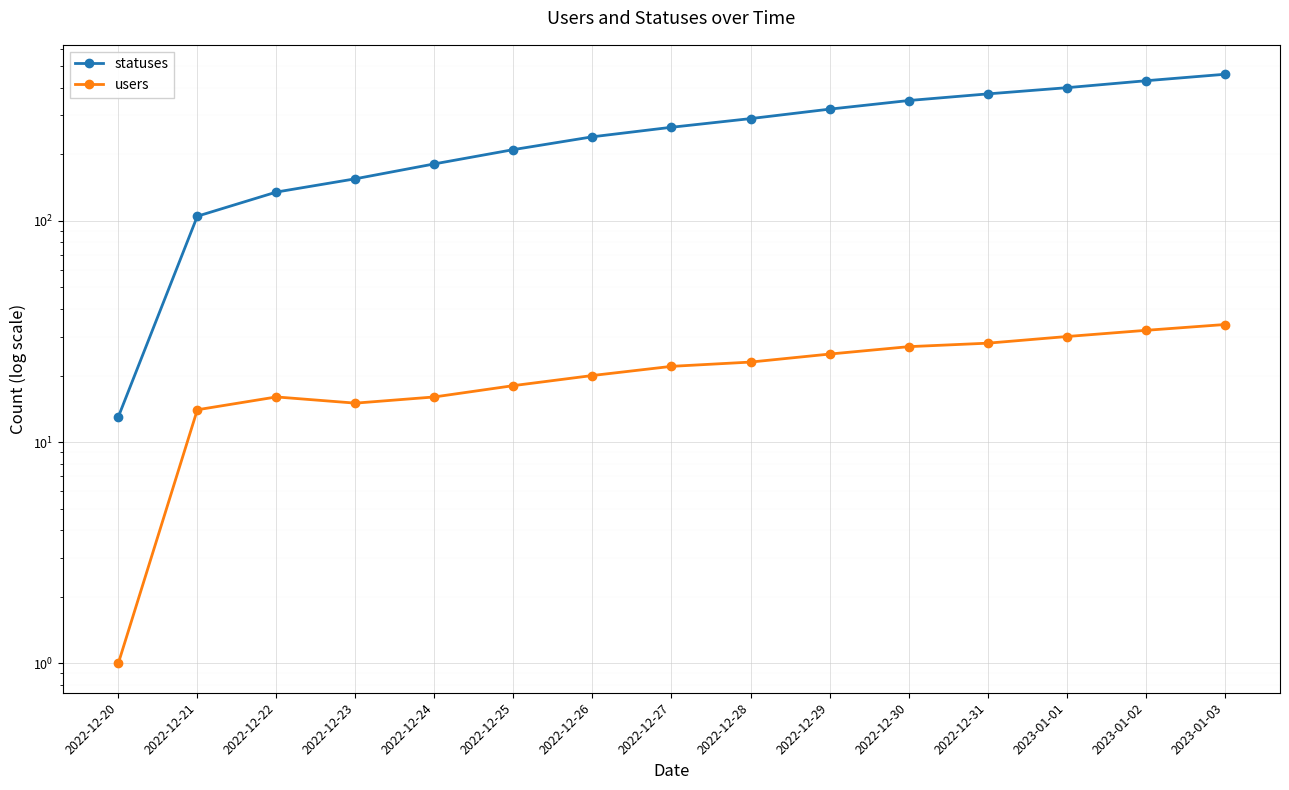

The value of statuses at 2022-12-29 is 130. True or false?

False